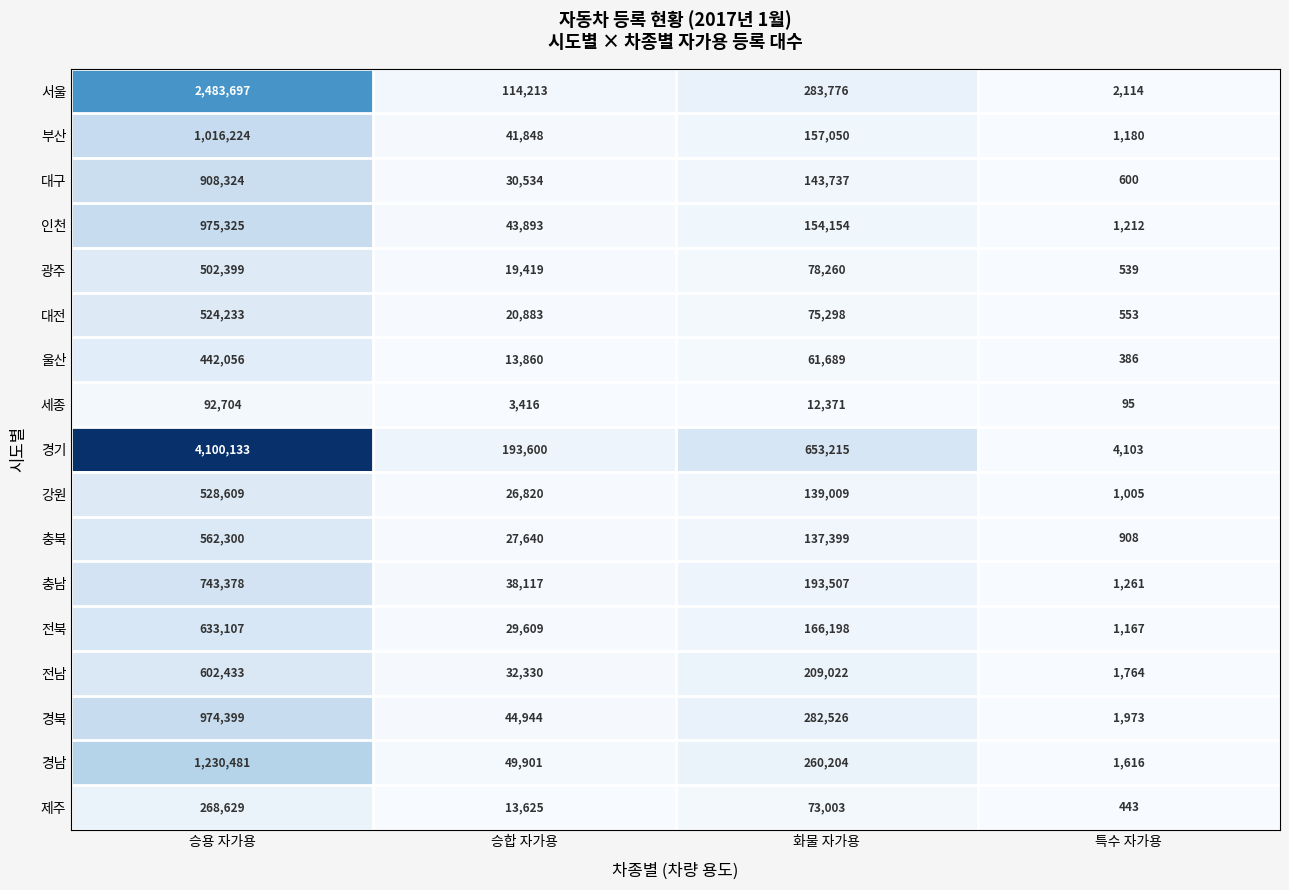

Which series has the largest total across all categories?

경기